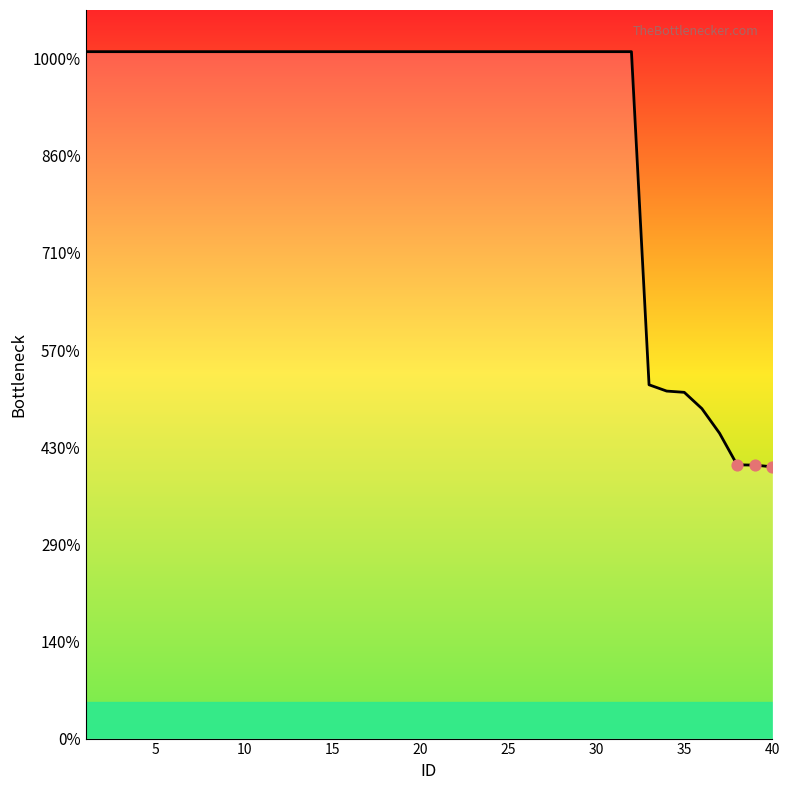

Is this an area chart (filled region under the line)?

Yes